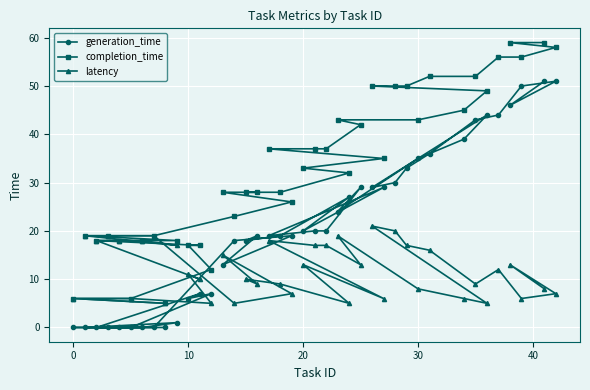

Reading left to right, list all the values displayed in this chart.

generation_time: 0	0	0	0	0	0	0	0	0	1	6	7	7	13	18	18	19	19	19	19	20	20	20	24	27	29	29	29	30	33	35	36	39	43	44	44	46	50	51	51
completion_time: 6	19	18	19	18	6	18	19	5	18	17	17	12	28	23	28	28	37	28	26	33	37	37	43	32	42	50	35	50	50	43	52	45	52	49	56	59	56	59	58
latency: 6	19	18	19	18	6	18	19	5	17	11	10	5	15	5	10	9	18	9	7	13	17	17	19	5	13	21	6	20	17	8	16	6	9	5	12	13	6	8	7